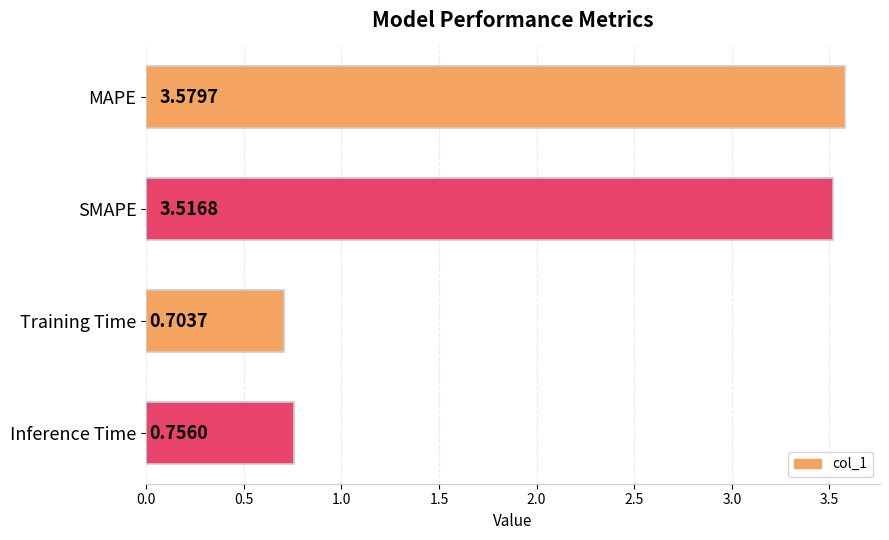

Which label corresponds to the largest value in the chart?

MAPE